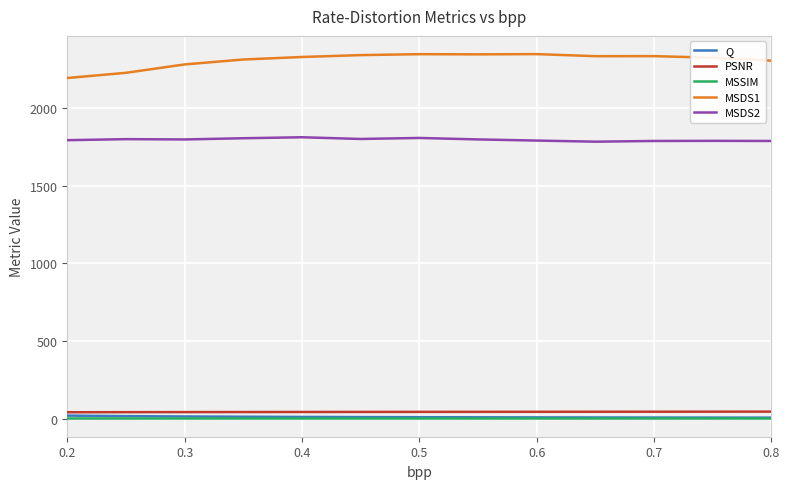

What is the minimum value for MSDS1?

2194.0